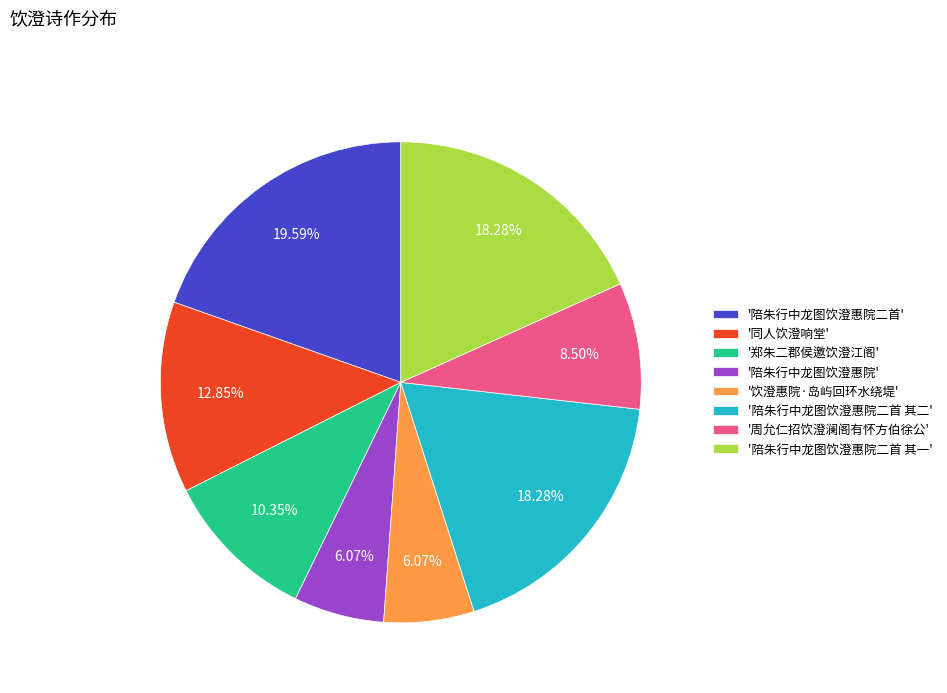

Between '陪朱行中龙图饮澄惠院' and '周允仁招饮澄澜阁有怀方伯徐公', which is larger?

'周允仁招饮澄澜阁有怀方伯徐公'